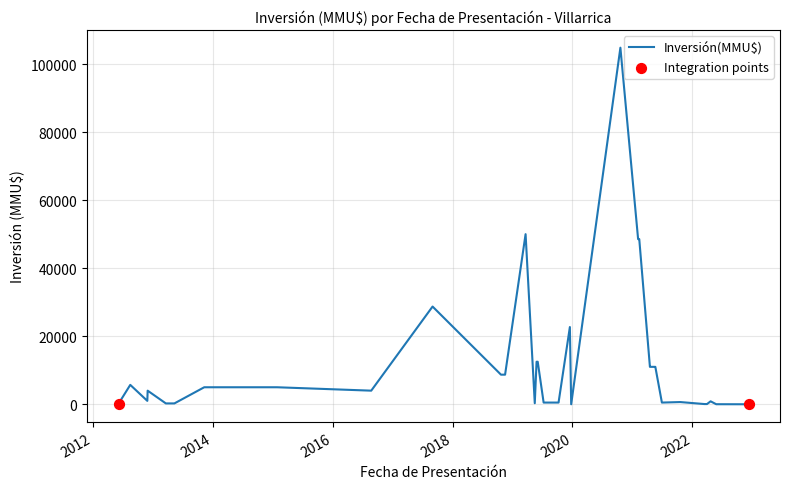

What is the difference between the maximum and minimum values?

104810